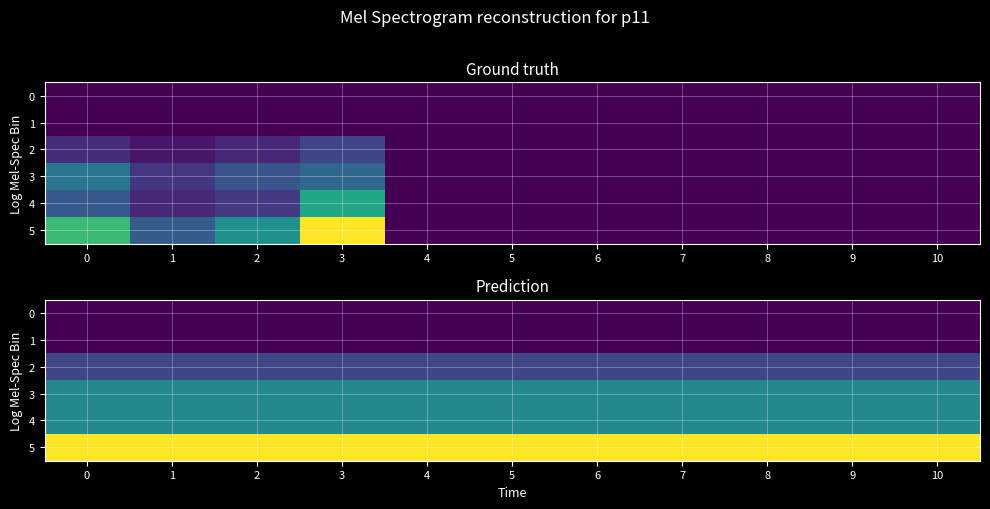

The value of 4 at 5 is 5.9. True or false?

False